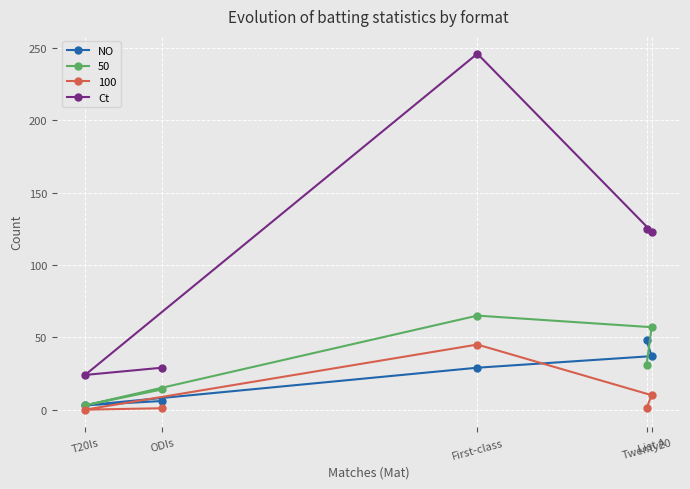

The value of NO at List A is 63. True or false?

False